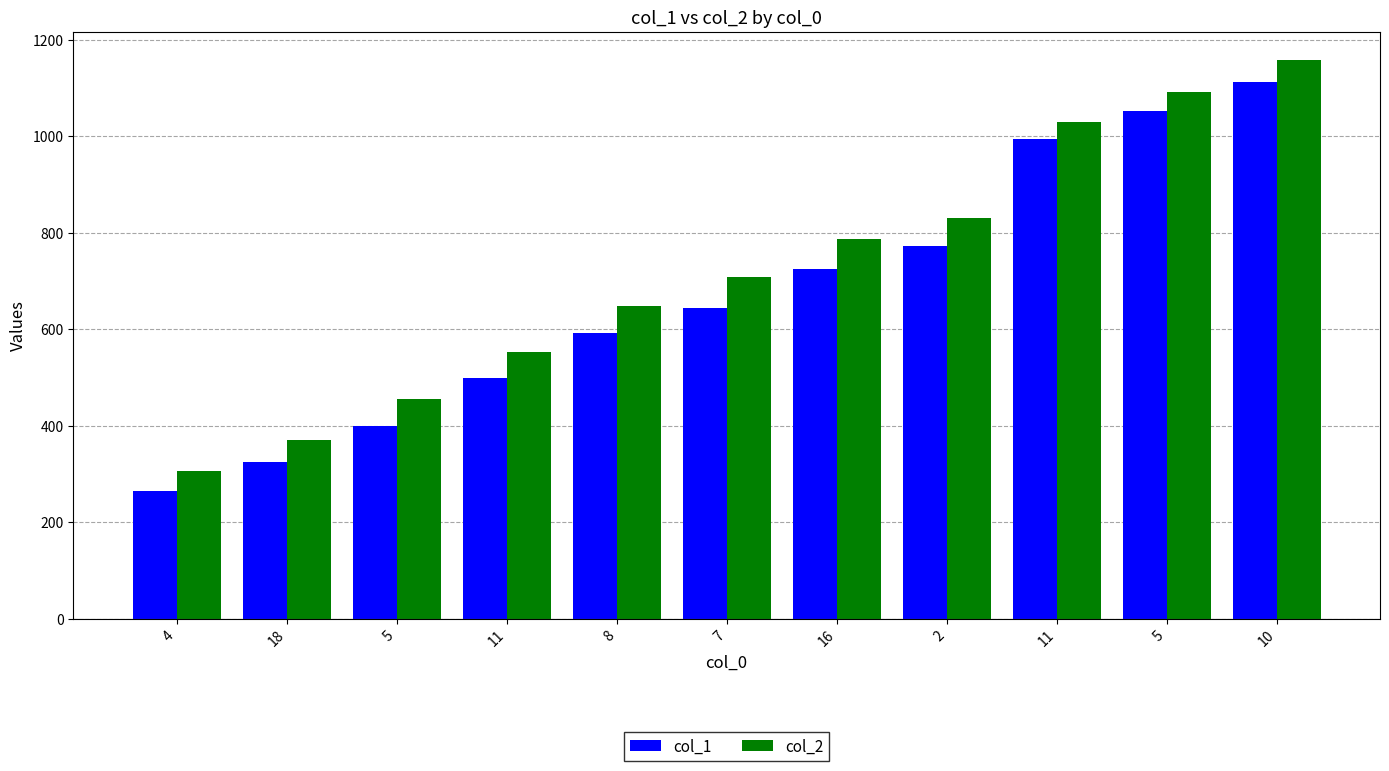

What is the label of the 1st bar from the right?

10